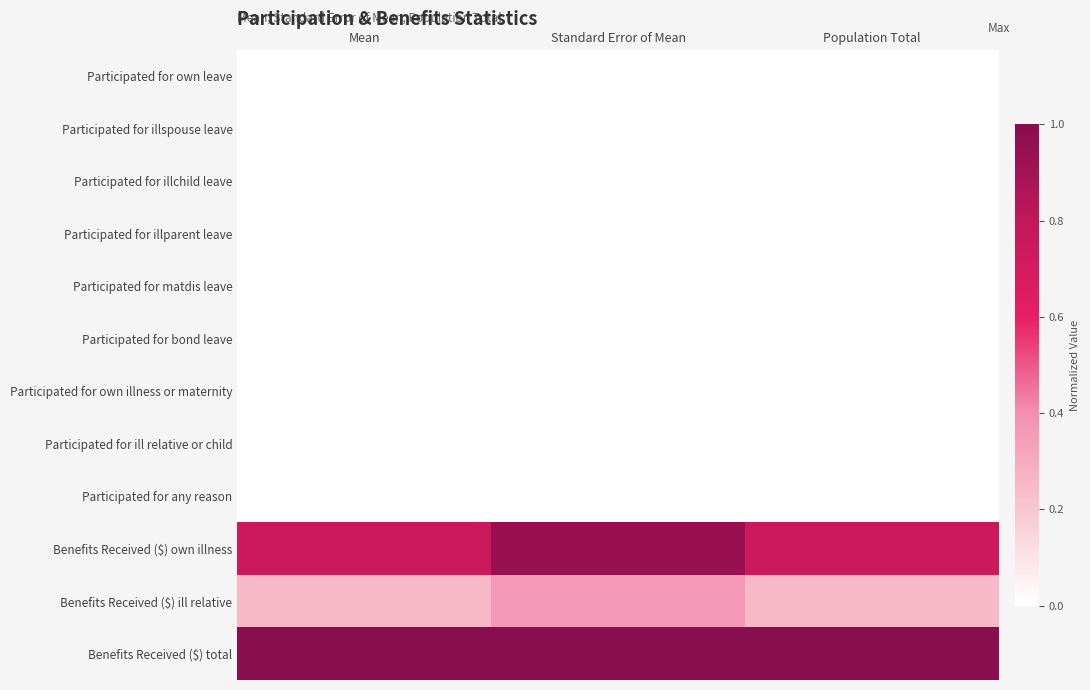

At how many categories does at least one series exceed 0?

3